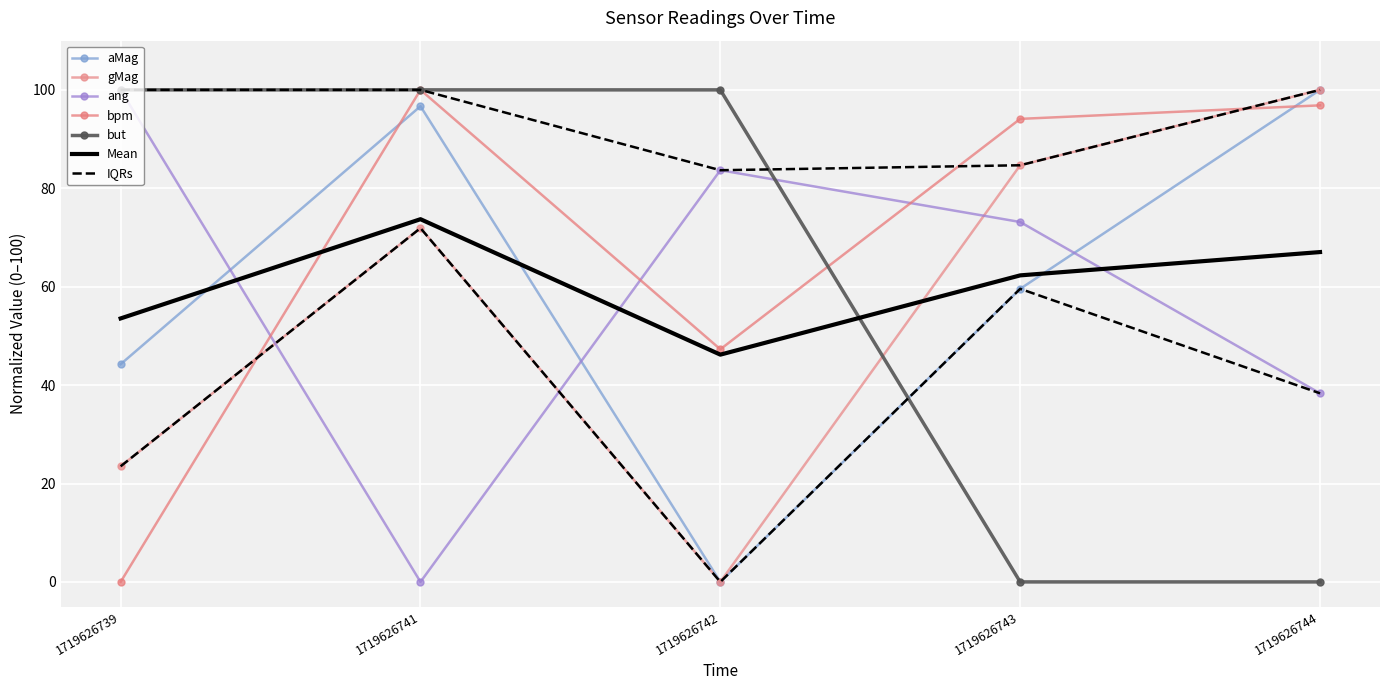

Between 1719626739 and 1719626742, which series saw the biggest shift?

bpm